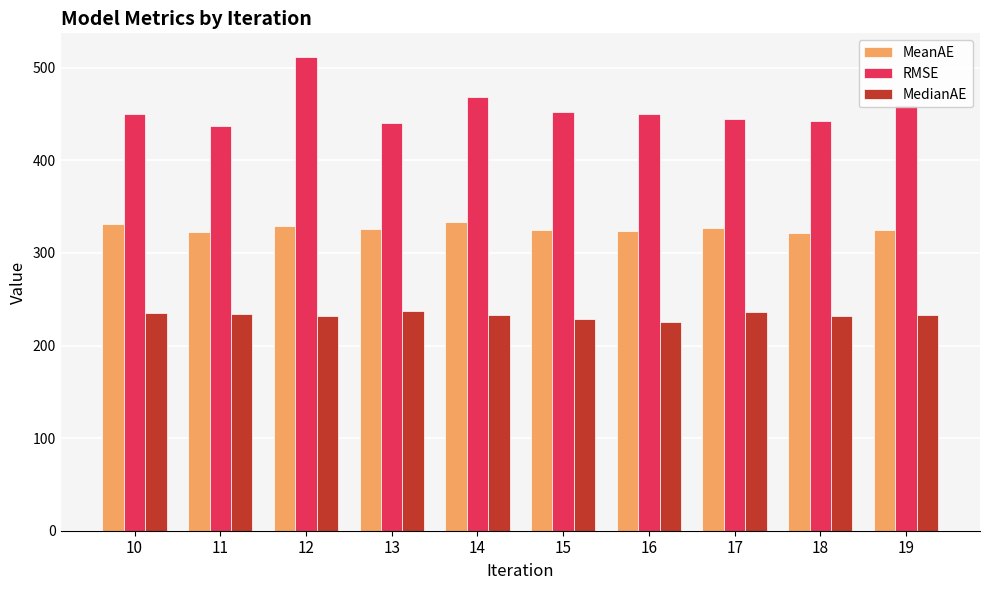

At which category is the sum across all series the highest?

12